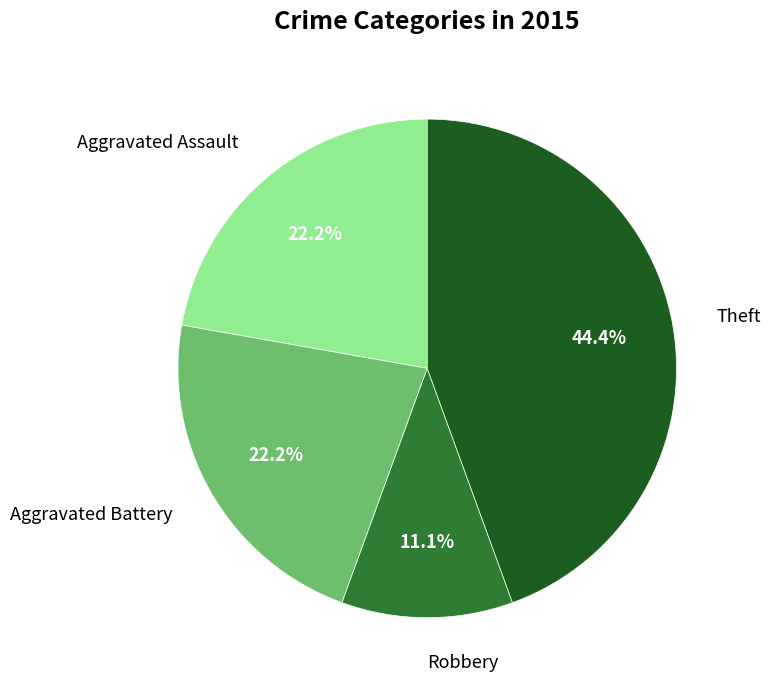

Is there a majority slice in this chart?

No